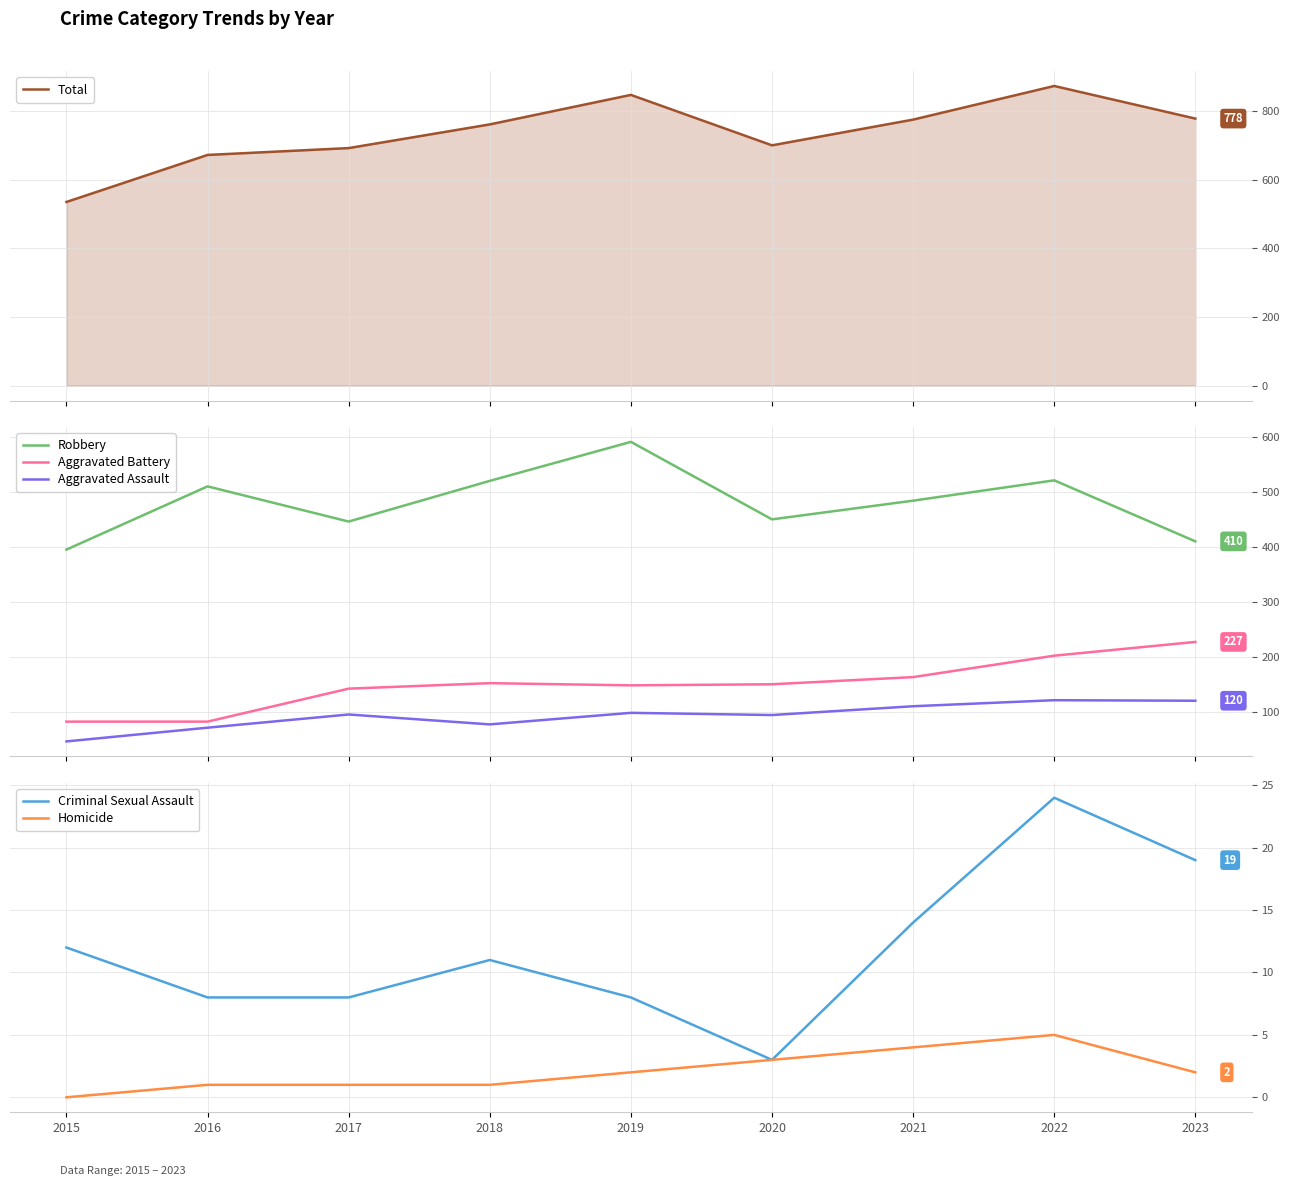

What is the value of the Aggravated Assault point at the 1st from the left?

46